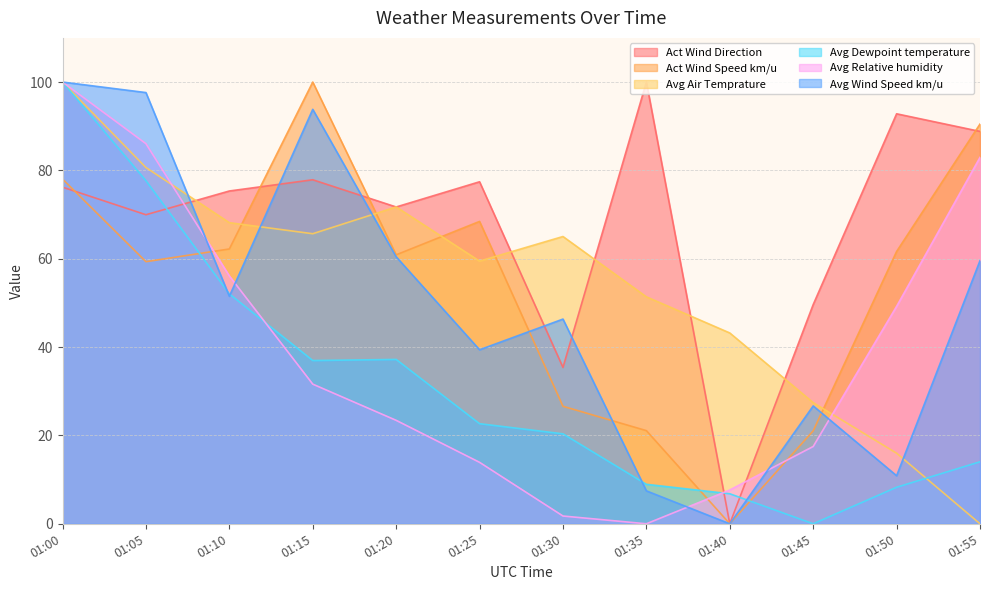

What is the average value of the Act Wind Direction series?

67.9